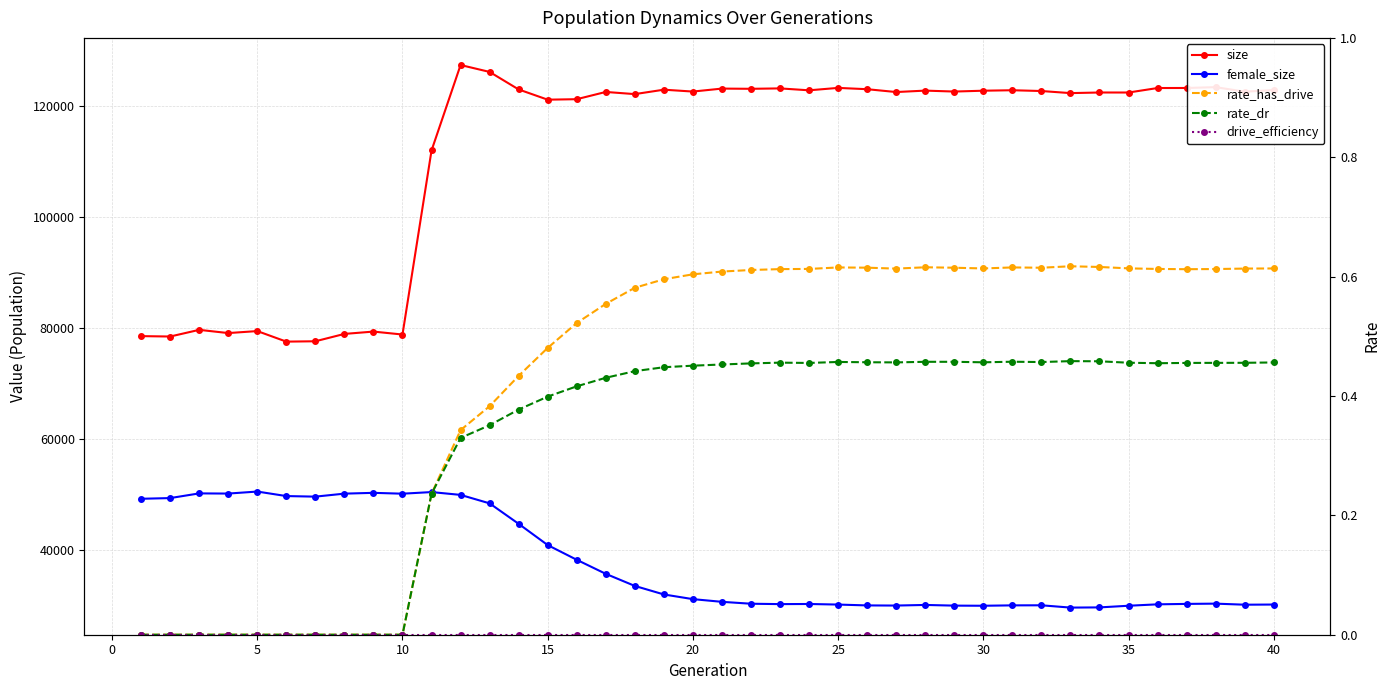

True or false: rate_dr and drive_efficiency intersect in this chart.

False